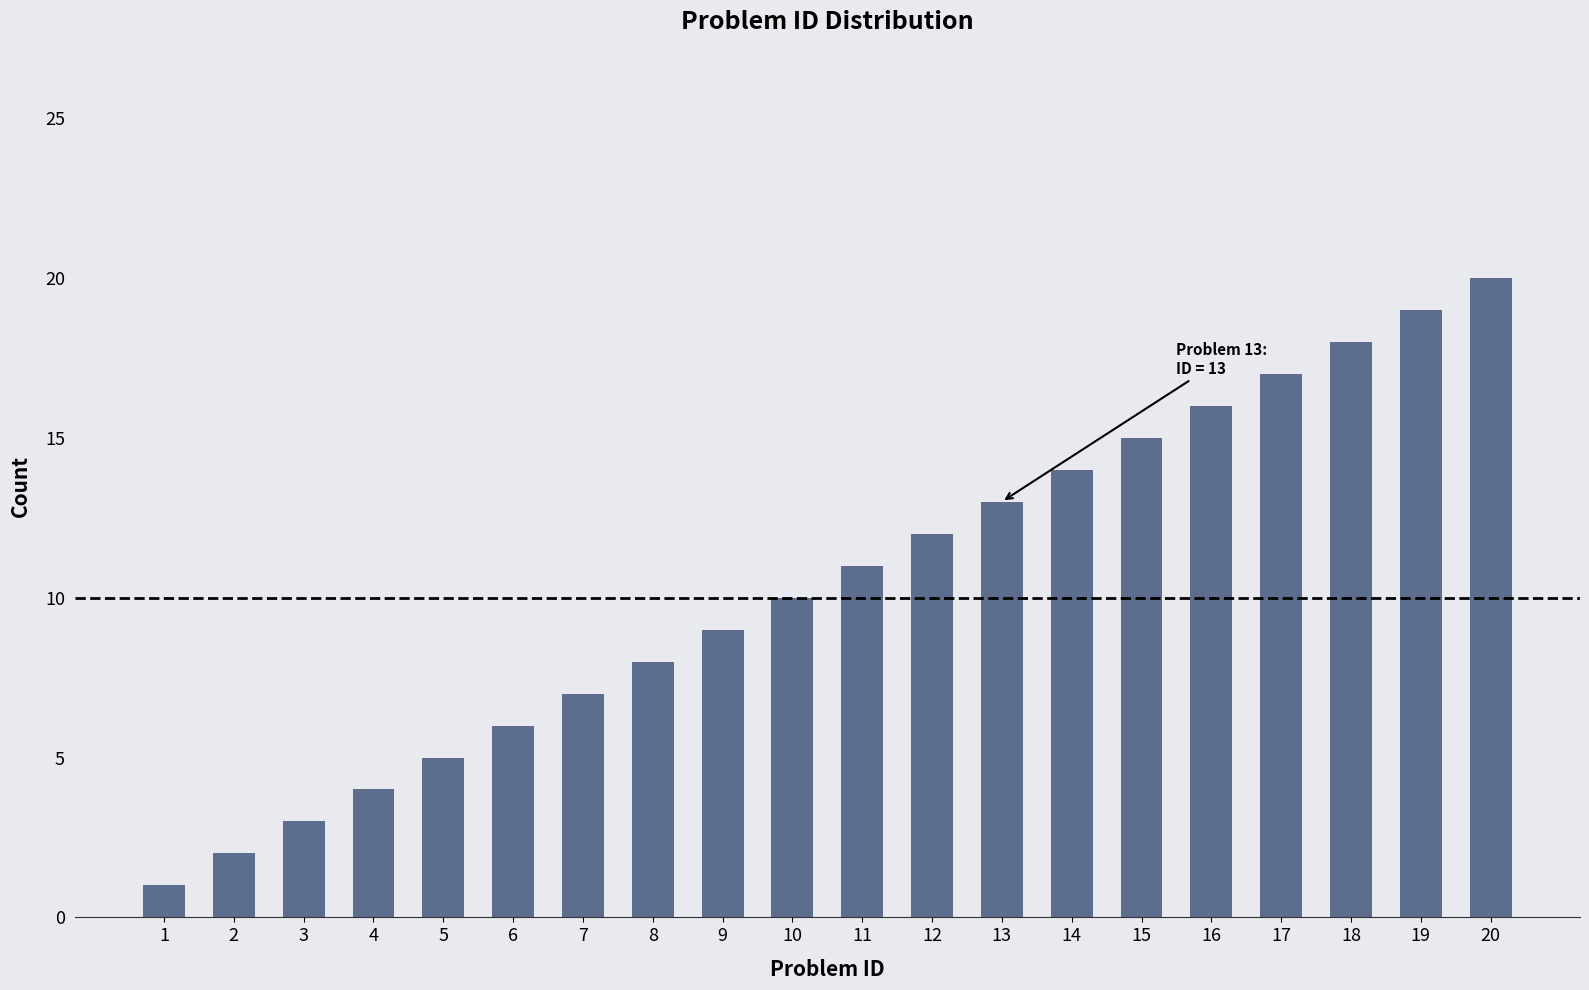

Reading left to right, extract all data points from this chart.

1	2	3	4	5	6	7	8	9	10	11	12	13	14	15	16	17	18	19	20